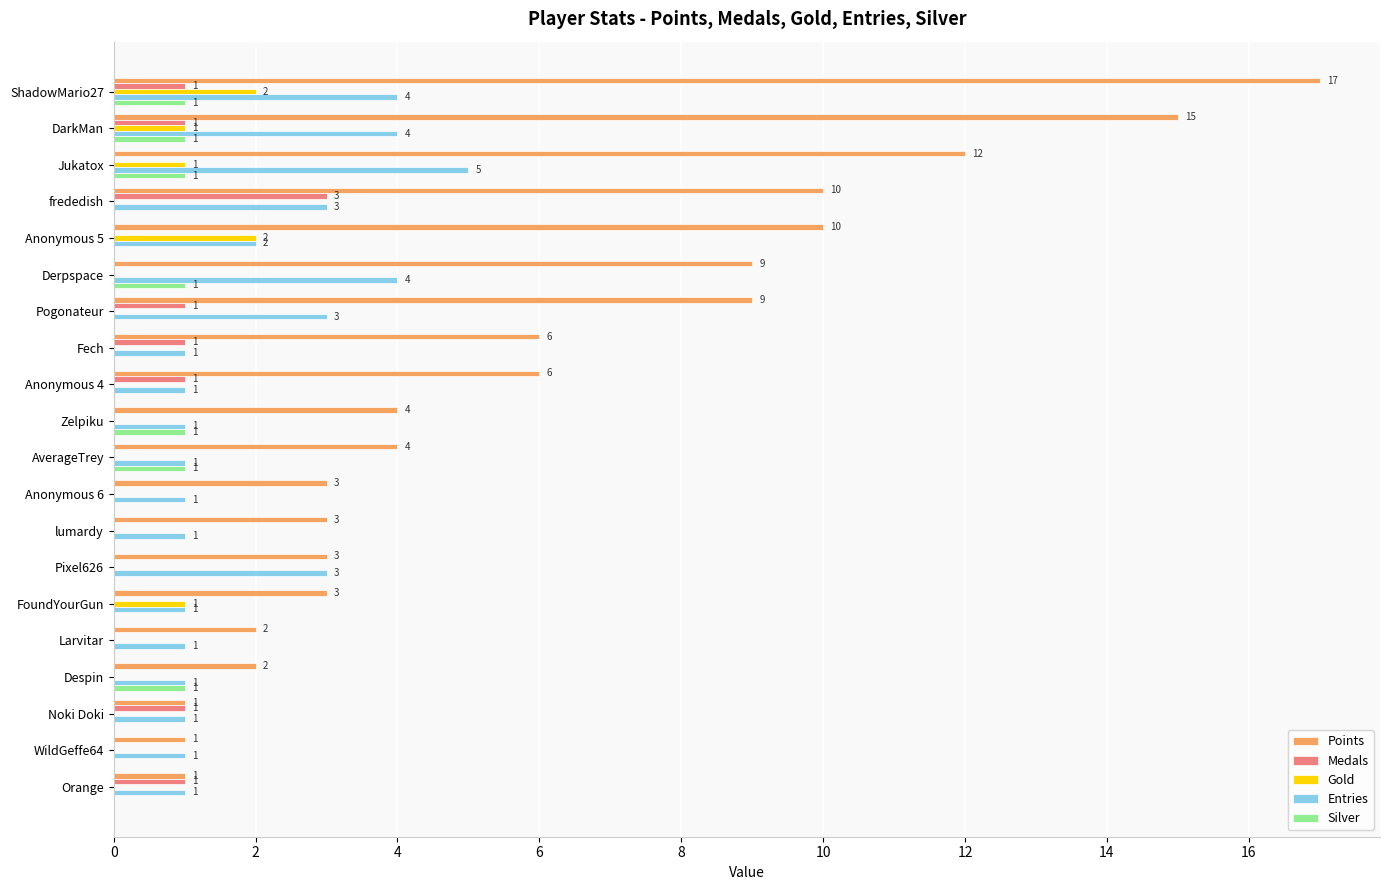

What is the sum of all Gold values?

7